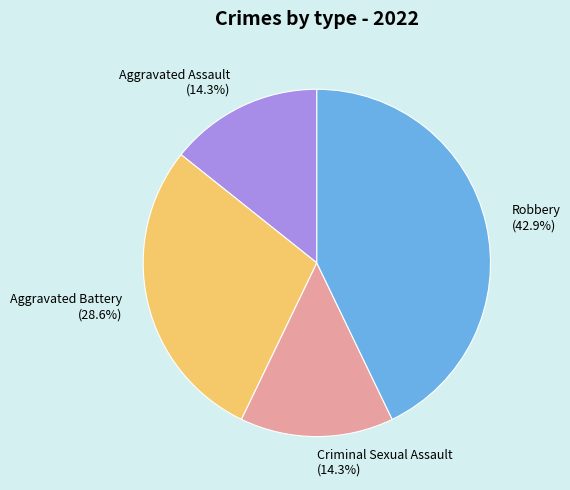

How many slices are in this pie chart?

4